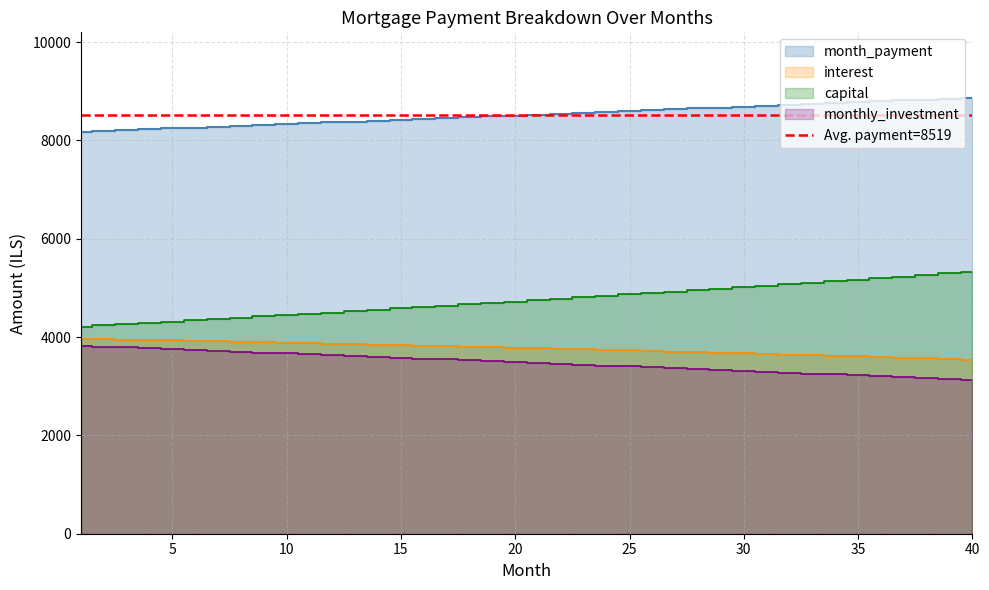

What is the minimum value shown in the chart?

3130.9